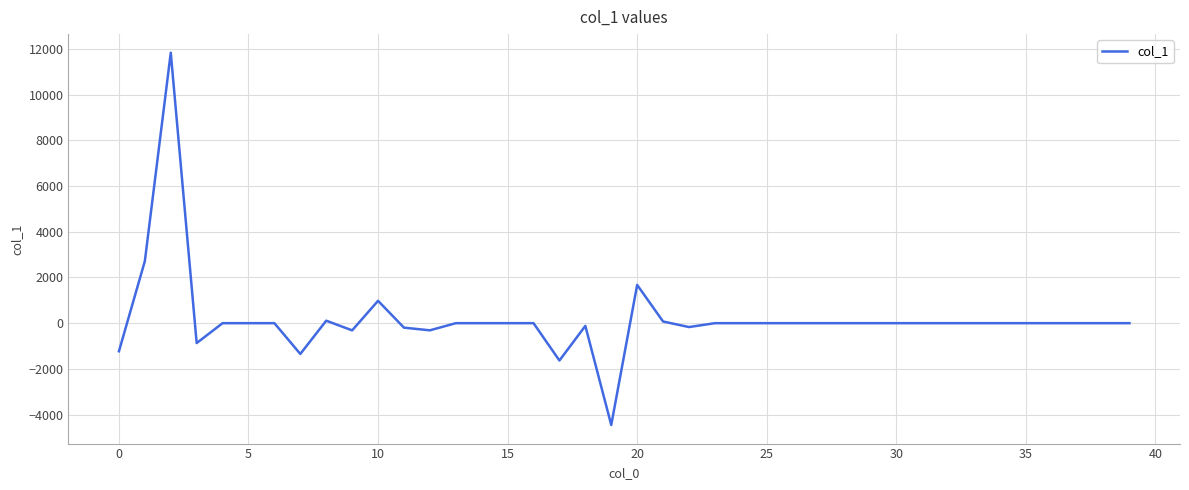

What is the smallest value displayed?

-4454.2